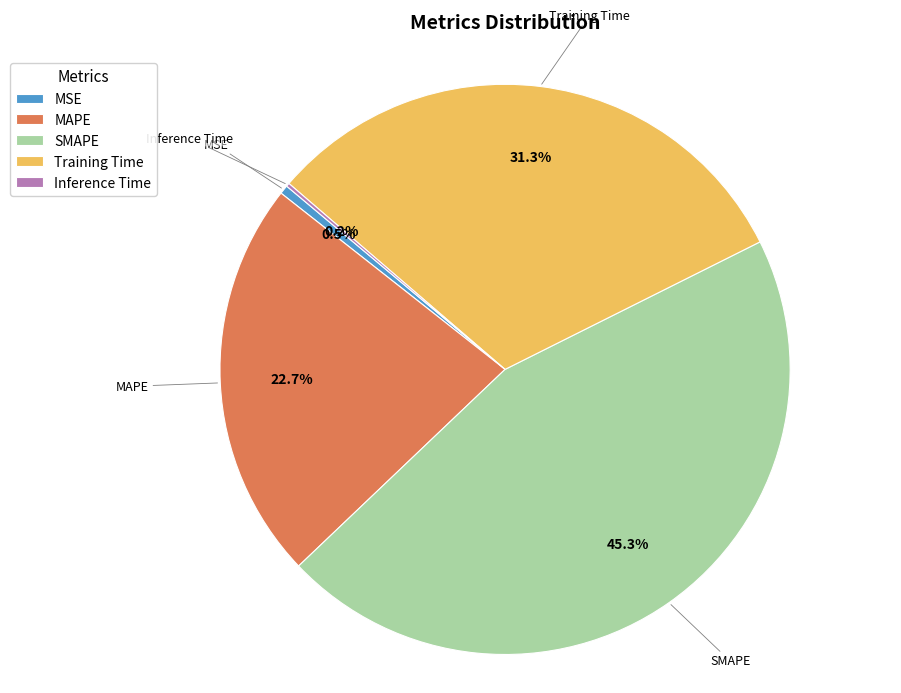

Does SMAPE account for over 50% of the chart?

No